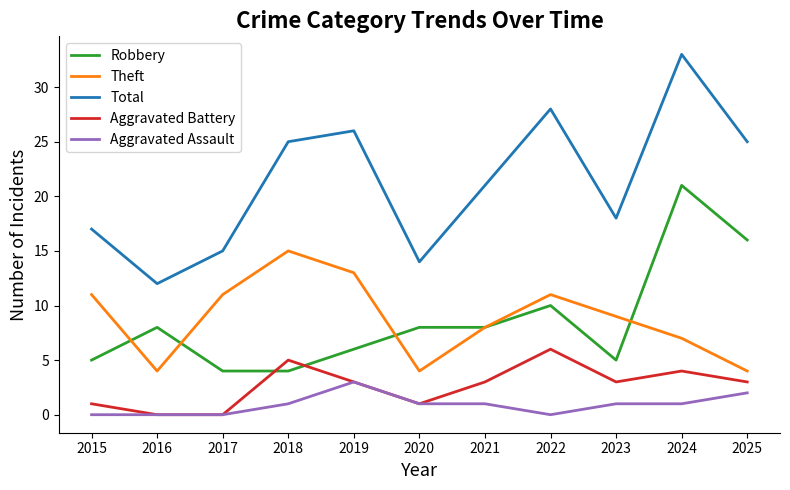

Rank the series by their maximum value, from highest to lowest.

Total, Robbery, Theft, Aggravated Battery, Aggravated Assault